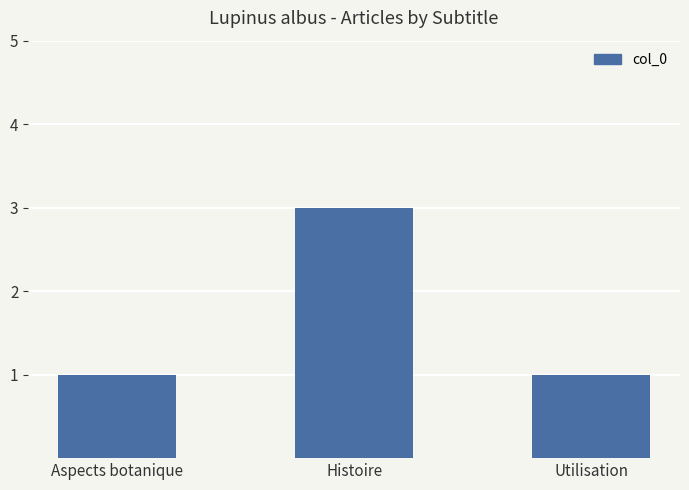

What is the value of the 2nd bar from the left?

3